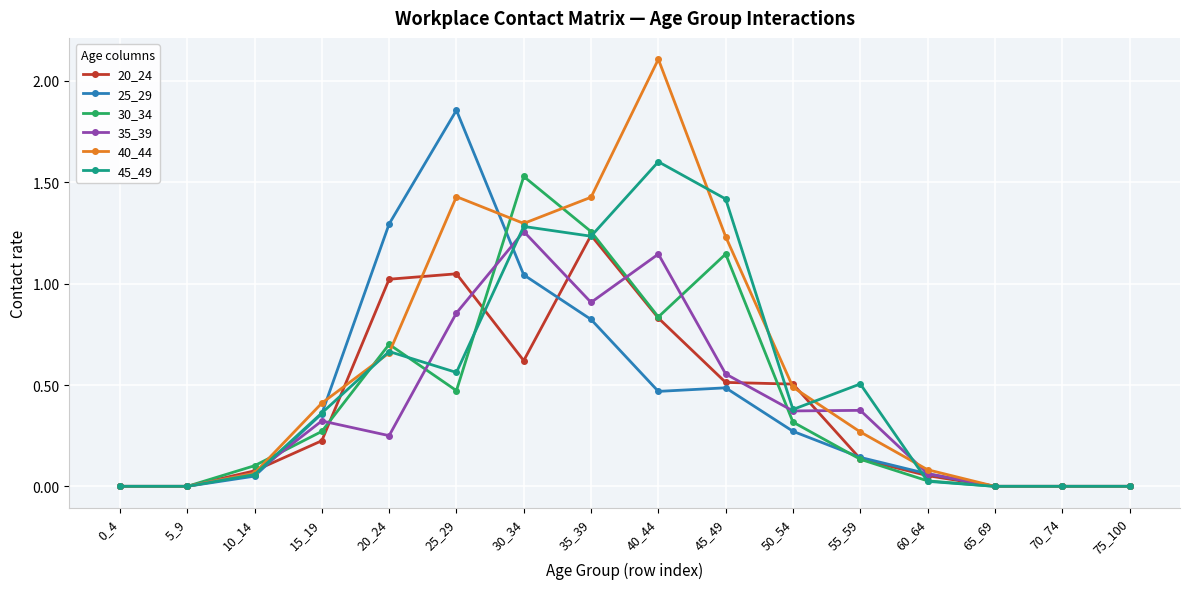

Where is the first local maximum for 25_29?

25_29